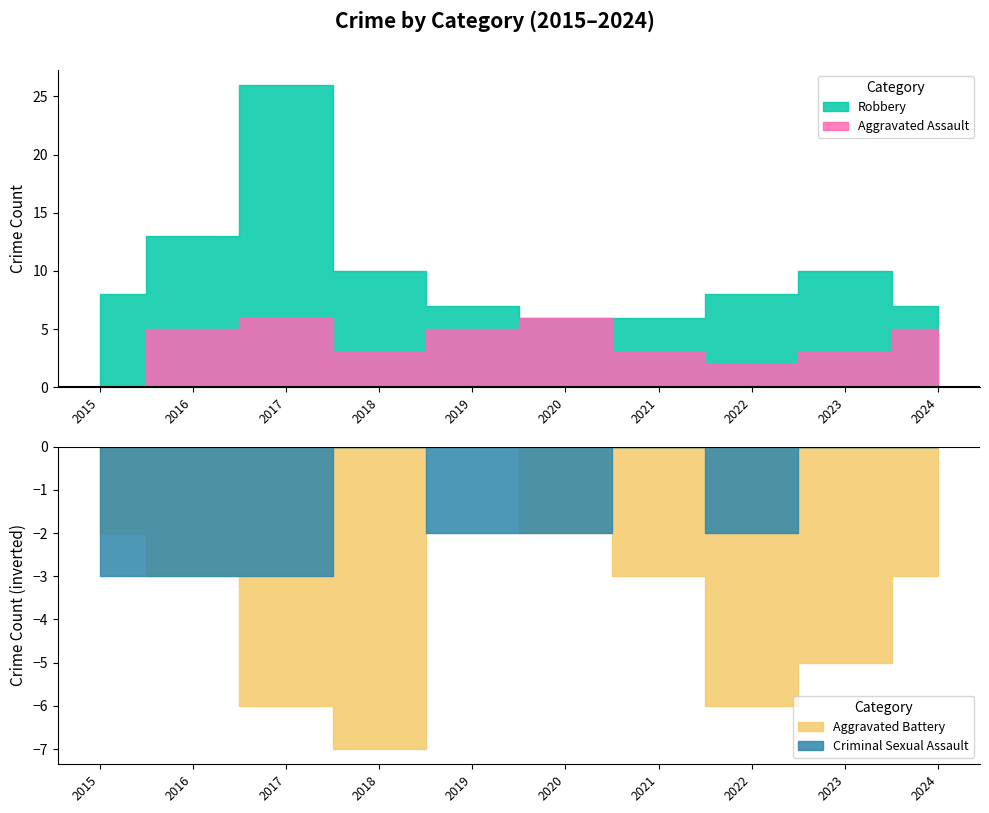

Does the chart have visible grid lines?

No